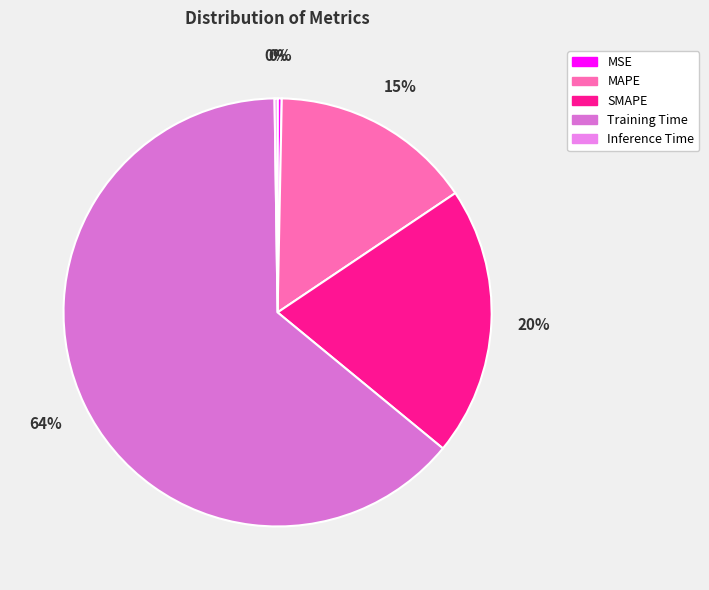

To the nearest percent, what is the difference between the MAPE and SMAPE slice percentages?

5%